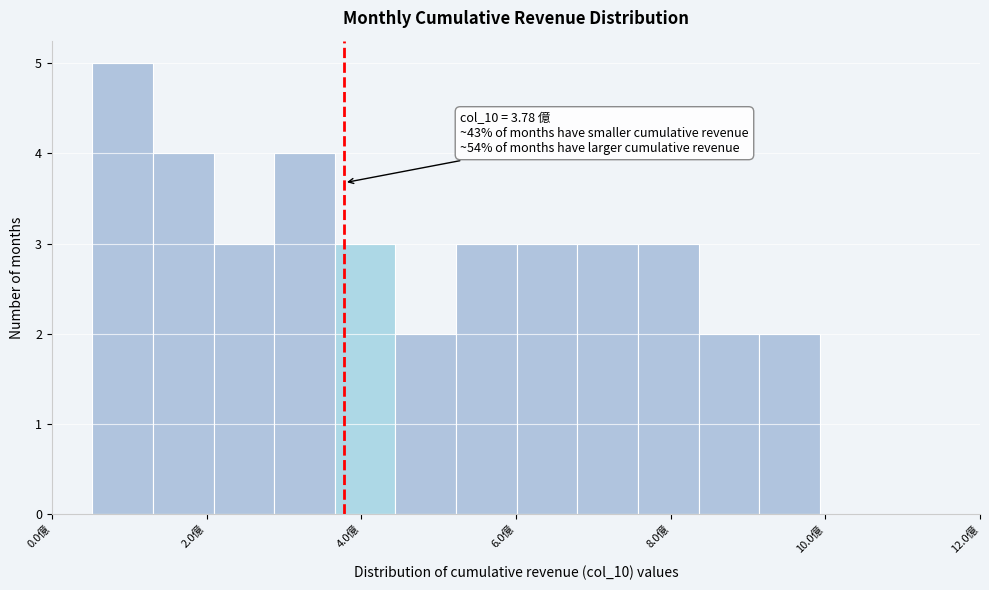

Read against the x-axis, roughly where is the centre of the tallest bar?

1.0